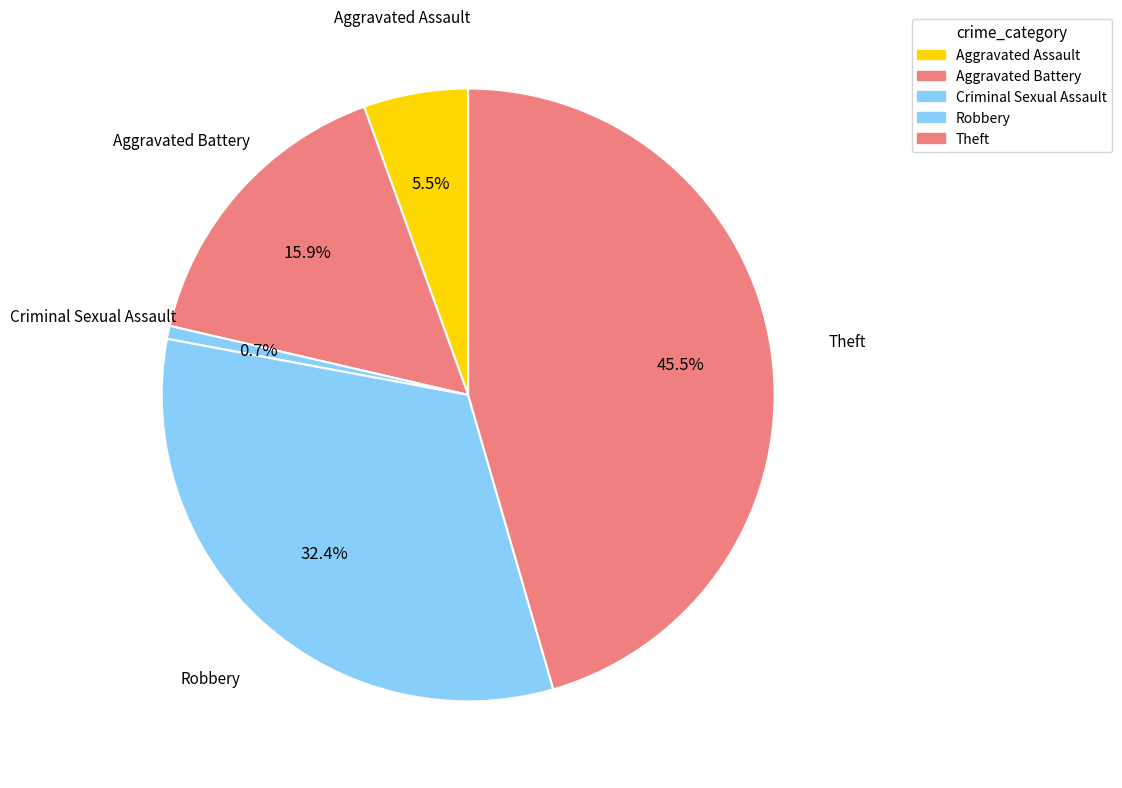

Which category has the smallest portion of the pie?

Criminal Sexual Assault